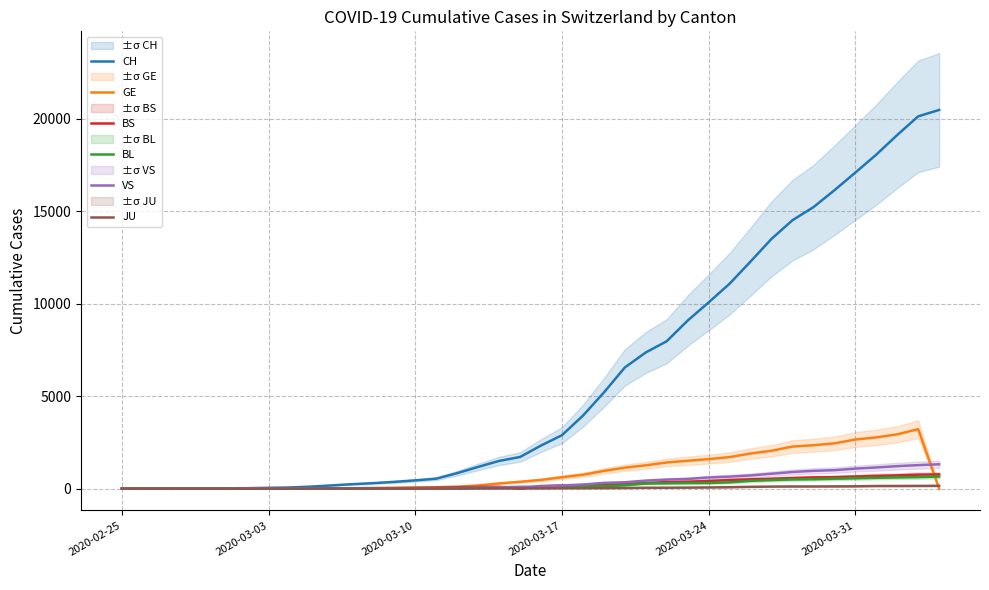

The value of BL at 2020-03-31 is 561. True or false?

True